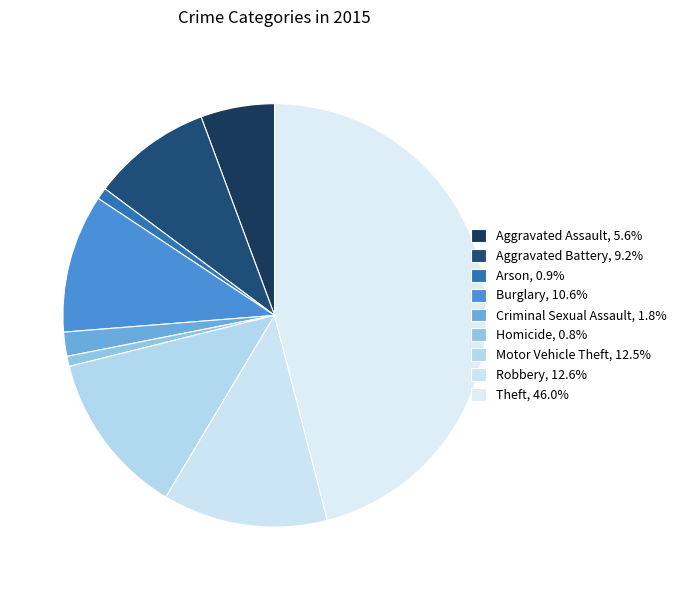

To the nearest percent, what is the difference between the largest and smallest slice percentages?

45%